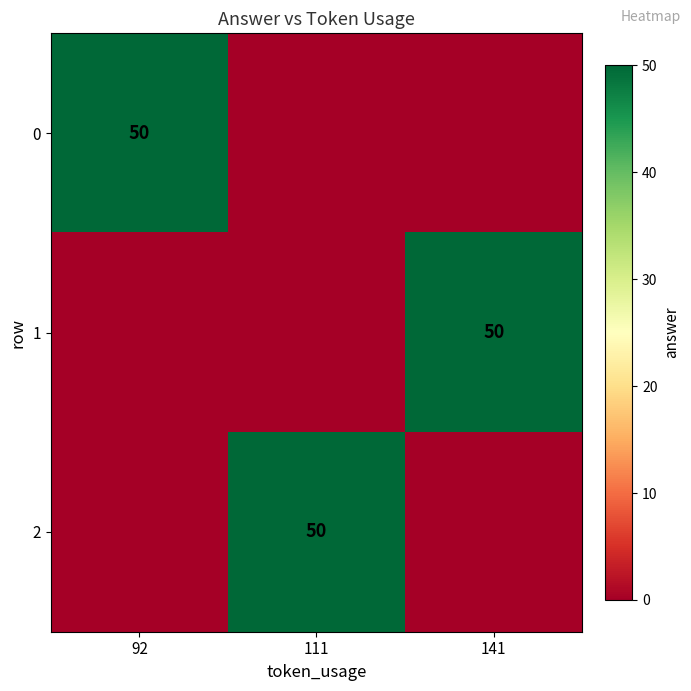

The 0 series shows 50 at 92. True or false?

True